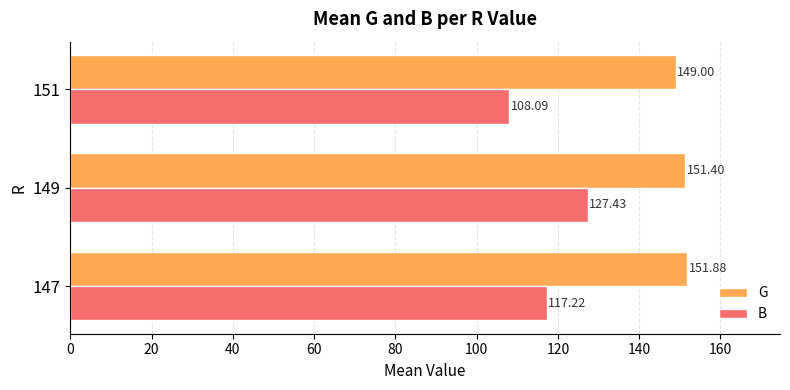

Which series has the widest spread of values?

B